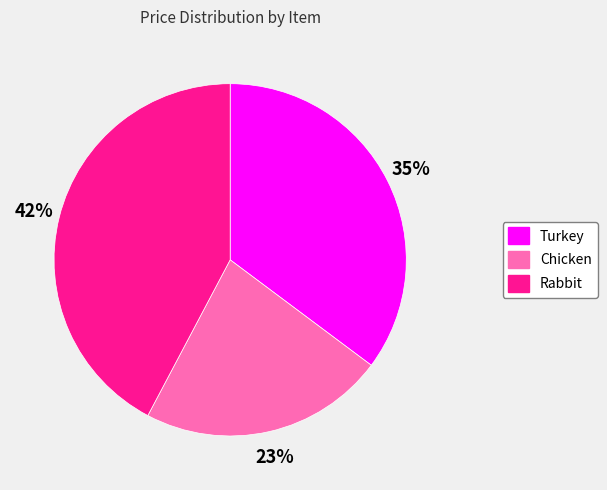

Do Chicken and Rabbit together represent more than half of the pie?

Yes